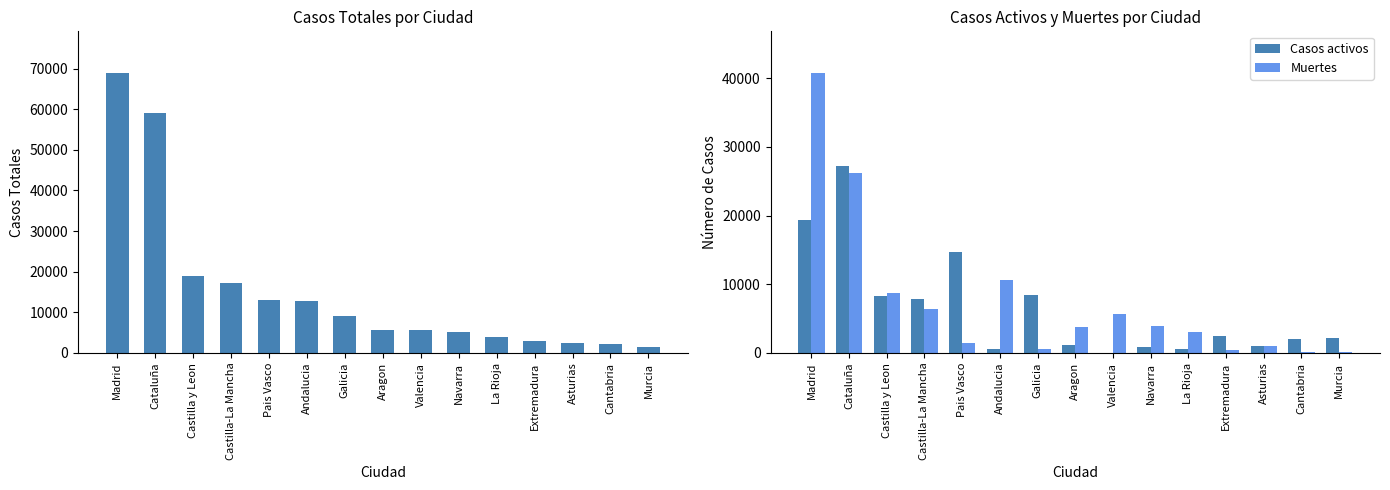

At which label is Muertes closest to 20442?

Cataluña